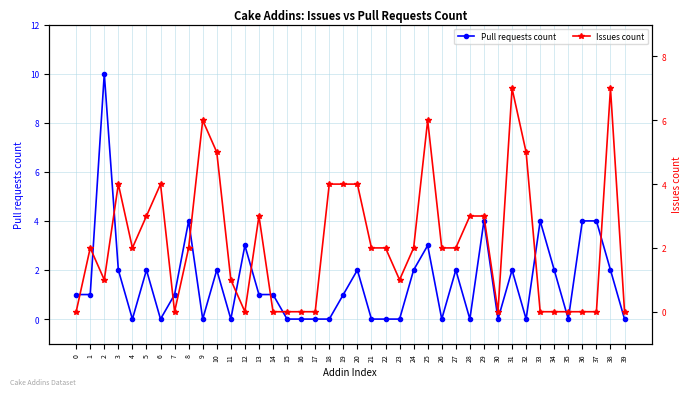

Which series has the largest total across all categories?

Issues count